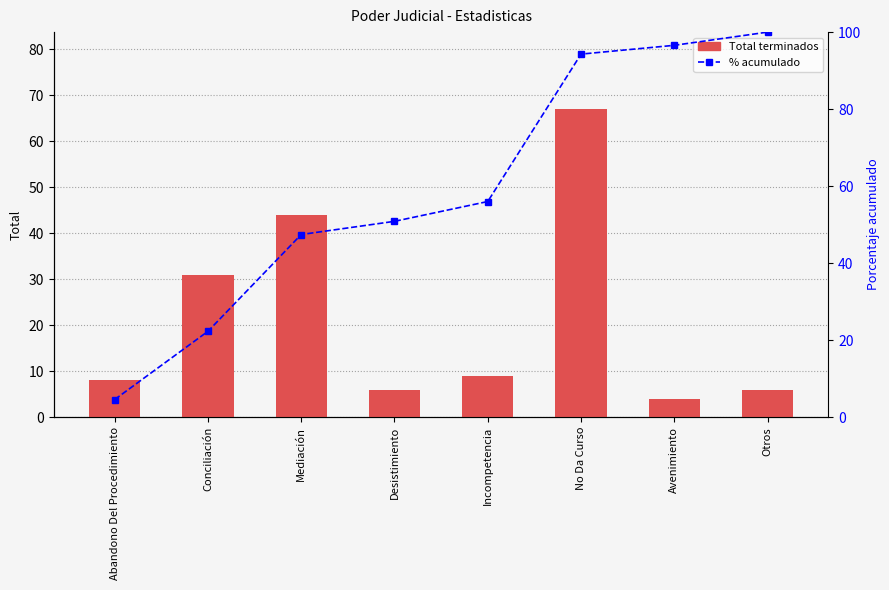

At which label does Total terminados reach its minimum?

Avenimiento